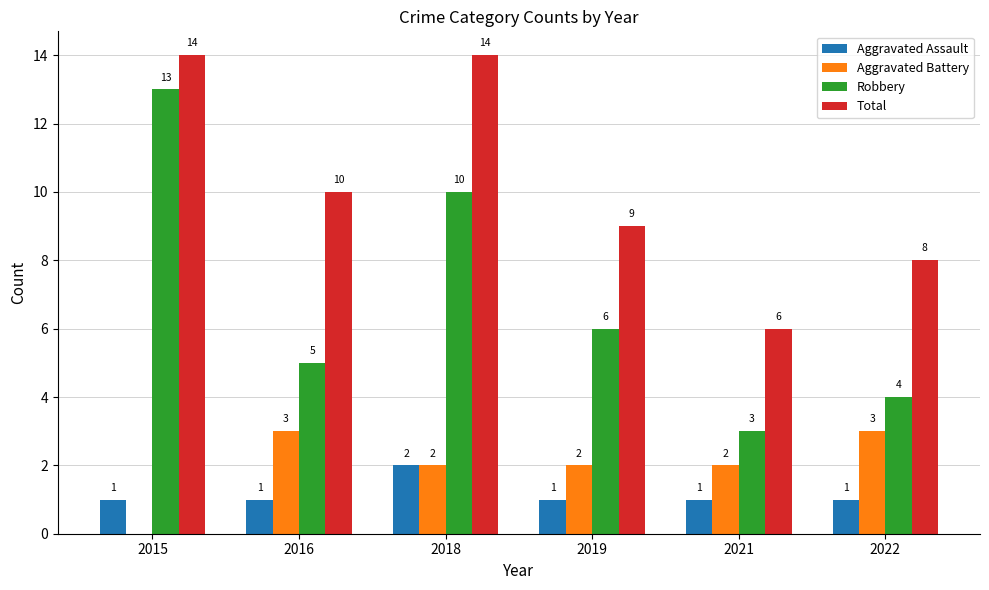

Is the value of Aggravated Assault at 2022 greater than the value of Robbery at 2016?

No